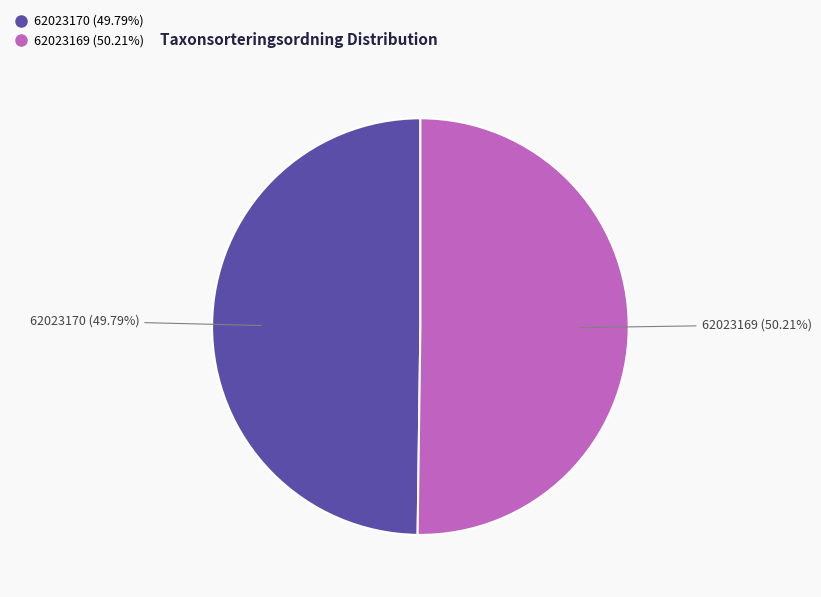

The 62023170 slice represents 40% of the pie. True or false?

False